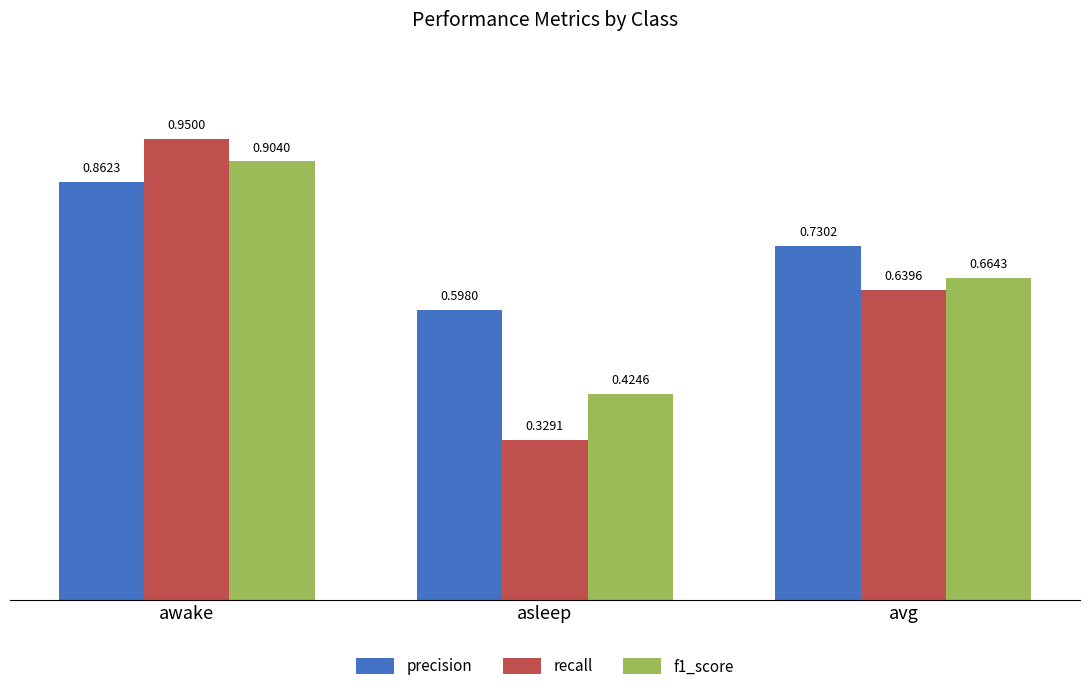

How many bars are there in each group?

3